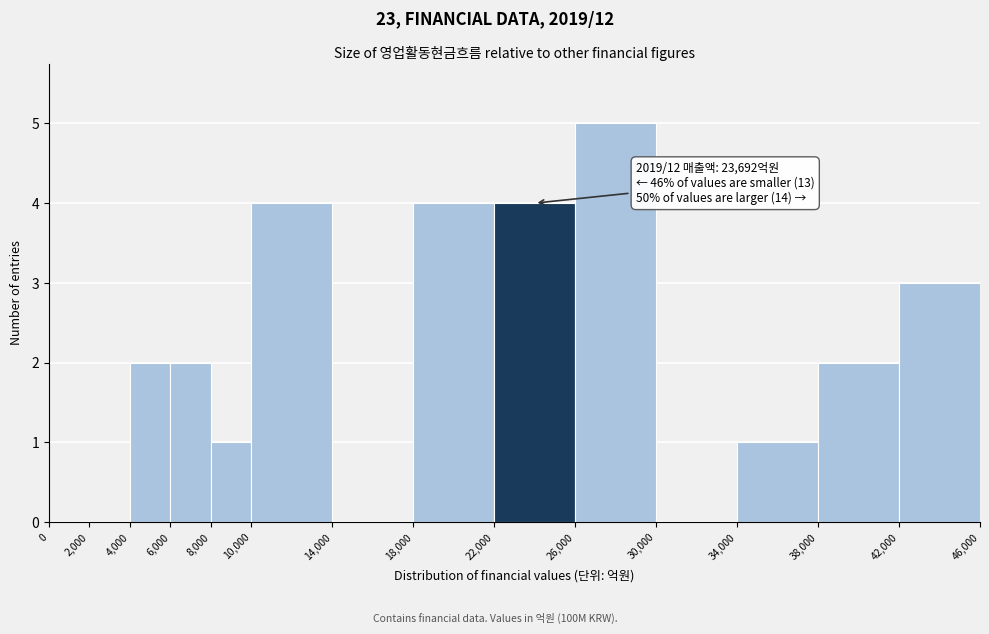

Over which range of the x-axis is the bar tallest?

26,000 to 30,000